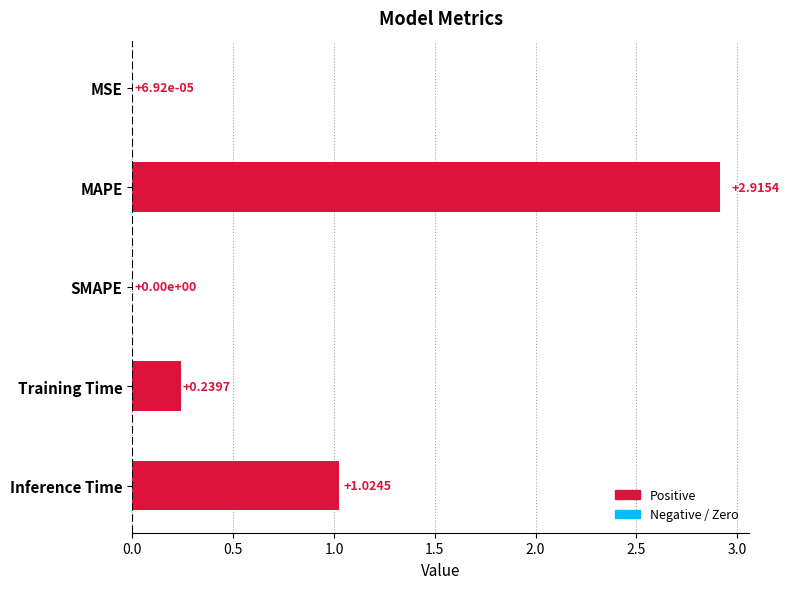

What is the sum of the values at Inference Time and MAPE?

3.9